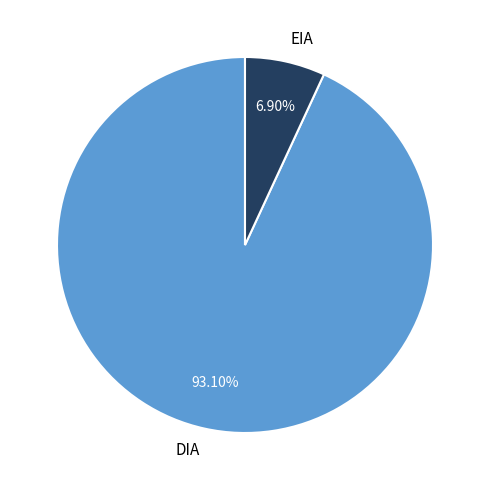

Does EIA represent more than half of the total?

No